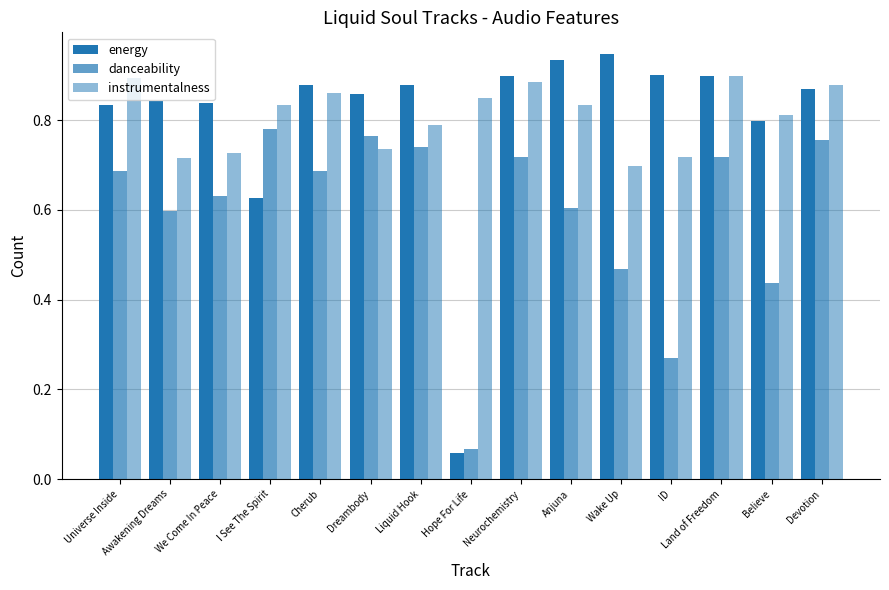

List the labels in order of instrumentalness value, smallest first.

Wake Up, Awakening Dreams, ID, We Come In Peace, Dreambody, Liquid Hook, Believe, Anjuna, I See The Spirit, Hope For Life, Cherub, Devotion, Neurochemistry, Universe Inside, Land of Freedom